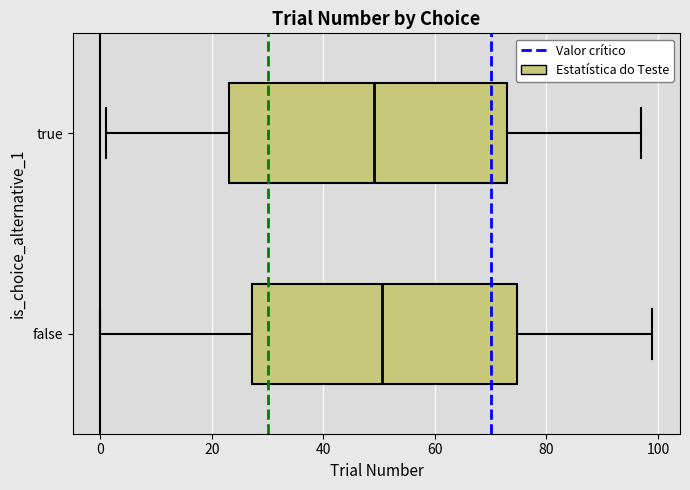

Reading bottom to top, transcribe this box plot: for each box, give where its median line is, the range the box spans, and where its two whiskers end, as read against the x-axis. The values are not printed on the chart, so give them approximately, as read against the axis.

false: median 50, box 28 to 74, whiskers 0 to 100
true: median 50, box 24 to 74, whiskers 2 to 98